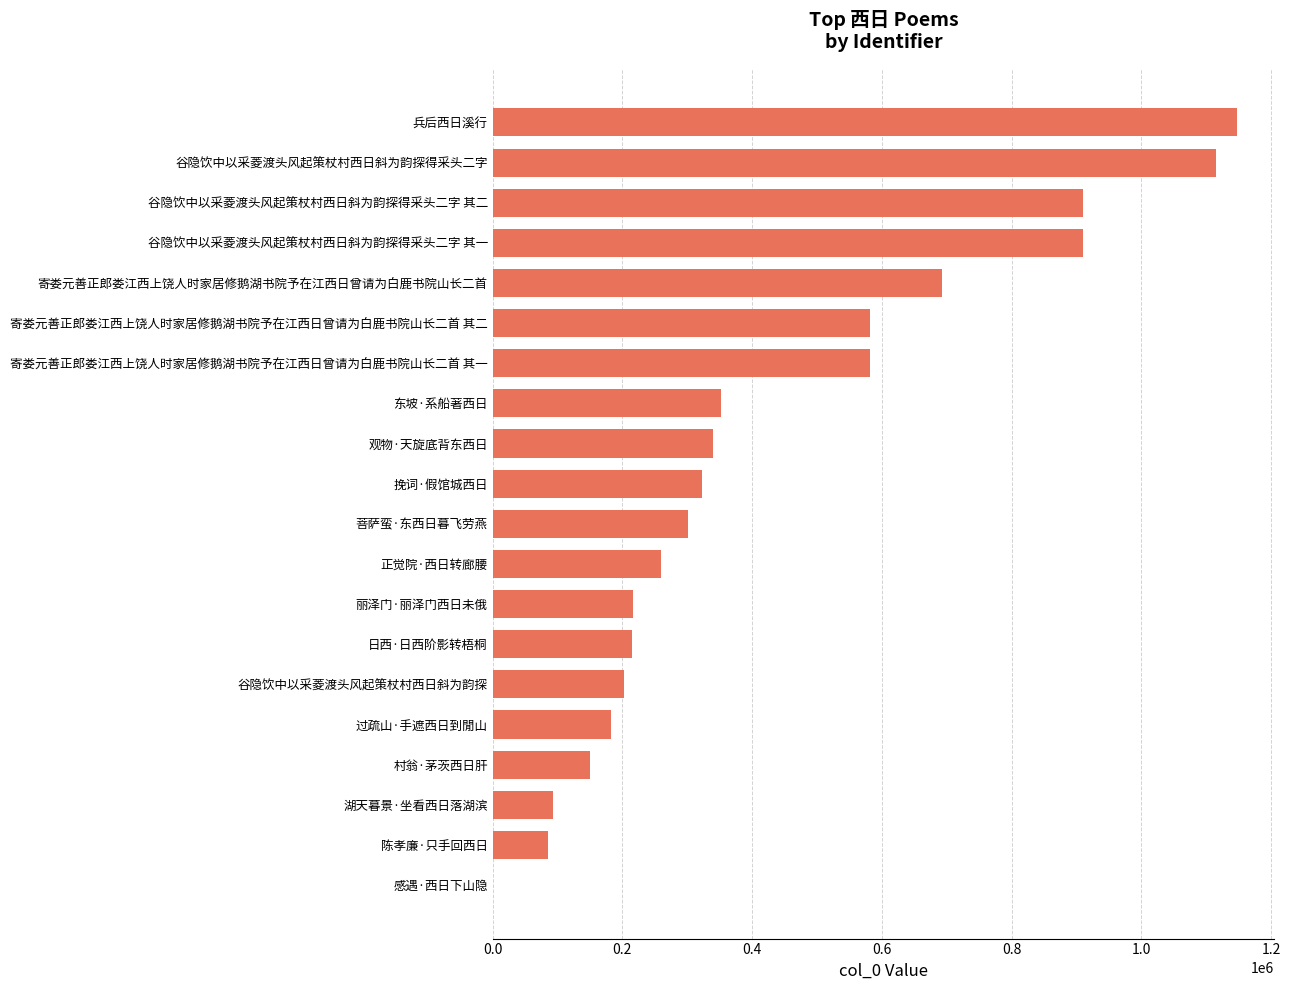

What is the ratio of the value at 丽泽门·丽泽门西日未俄 to the value at 观物·天旋底背东西日?

0.6